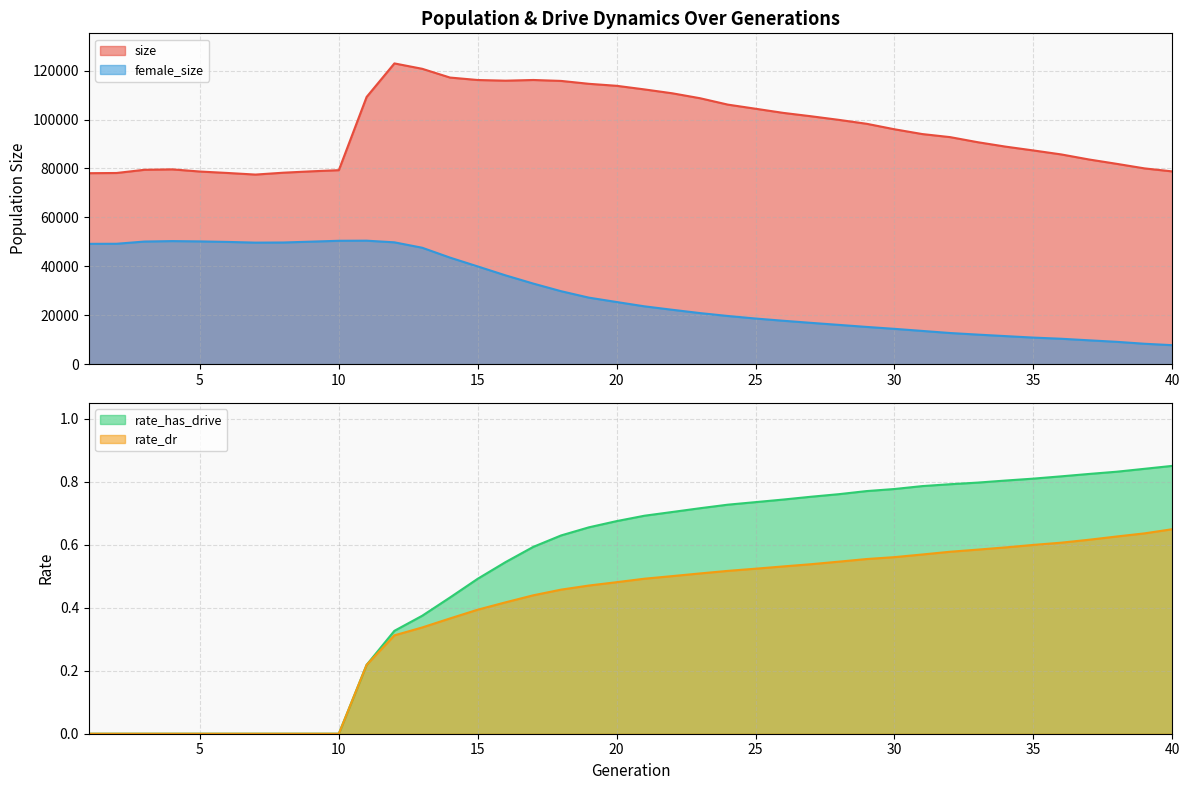

True or false: rate_dr has a value of 0.1 at 12.

False